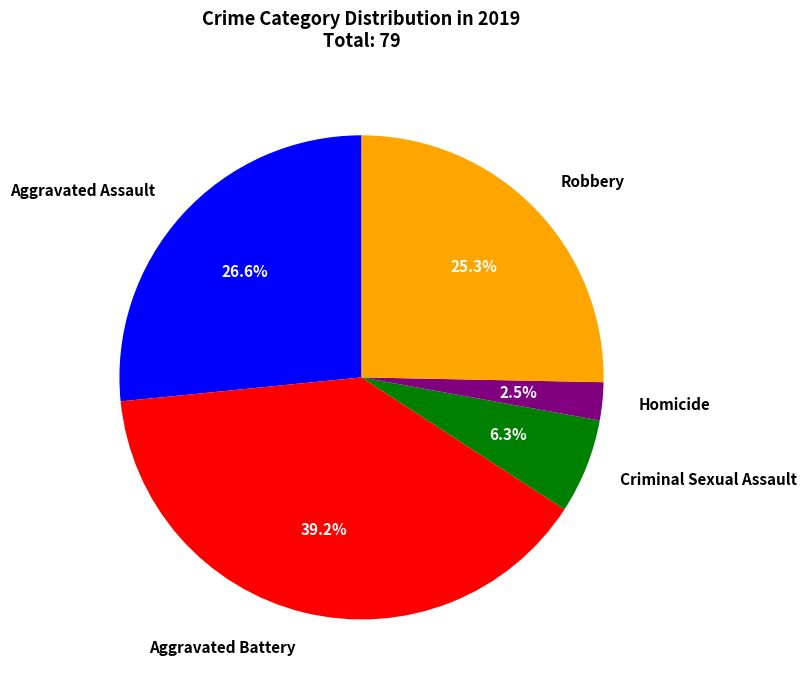

To the nearest percent, what is the average slice percentage?

20%